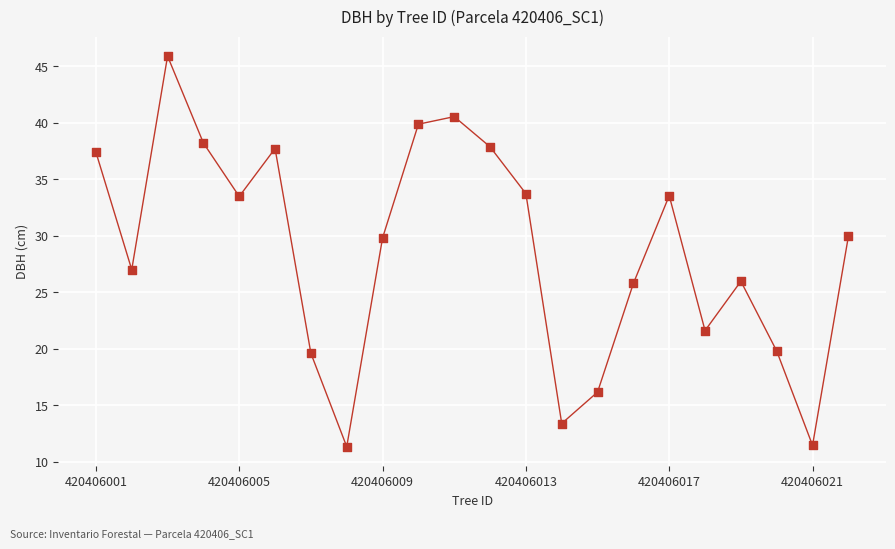

What Y value in the scatter plot is closest to 28?

27.0